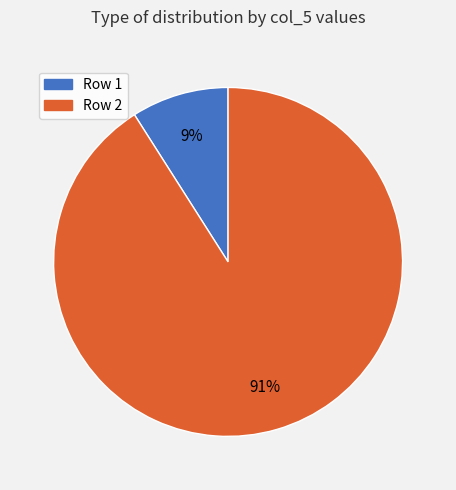

To the nearest percent, what is the average slice percentage?

50%